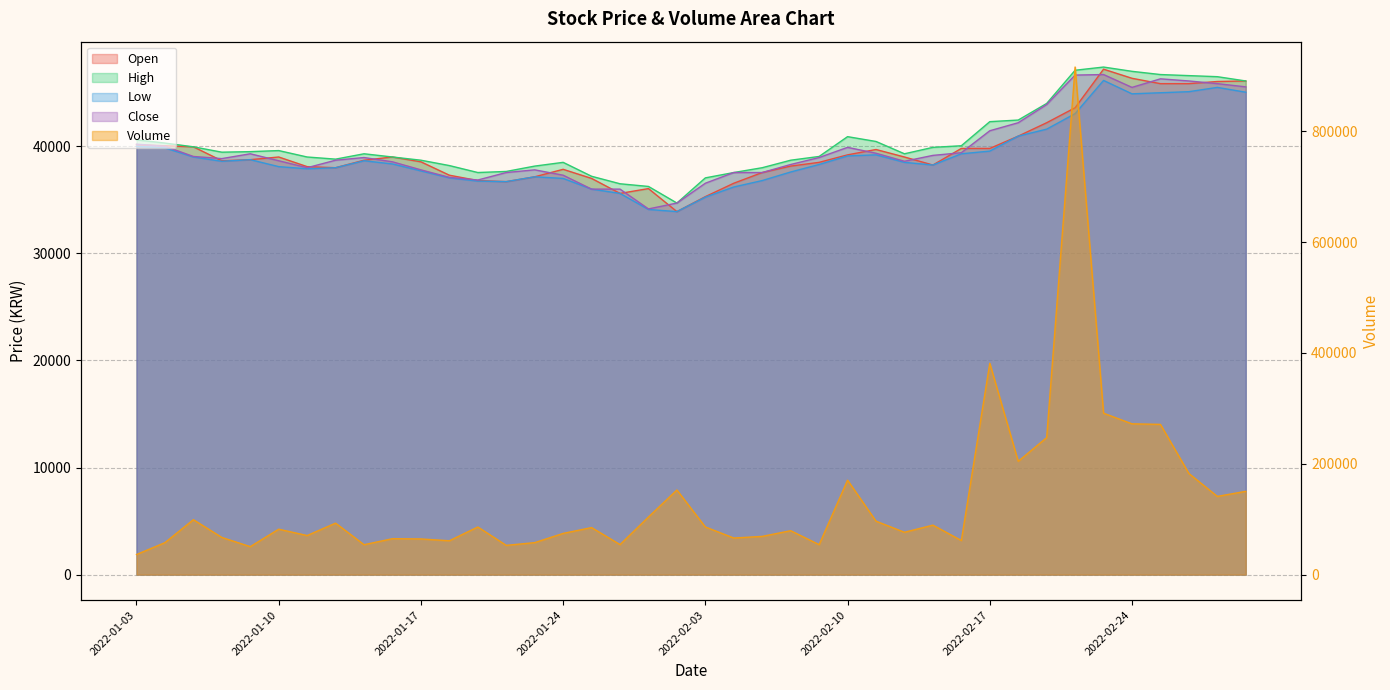

At which category is the sum across all series the highest?

2022-02-22